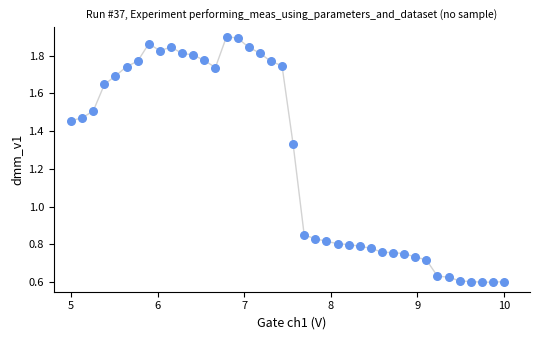

What is the range of X values (max minus min)?

5.0